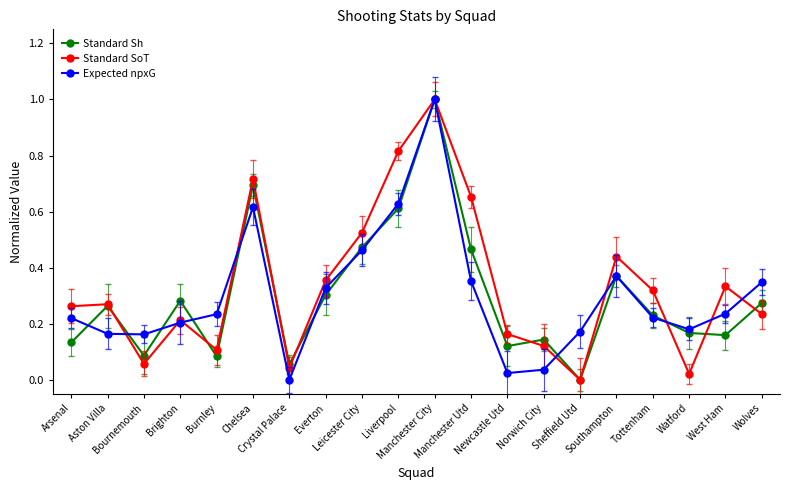

At which label does Expected npxG reach its minimum?

Crystal Palace